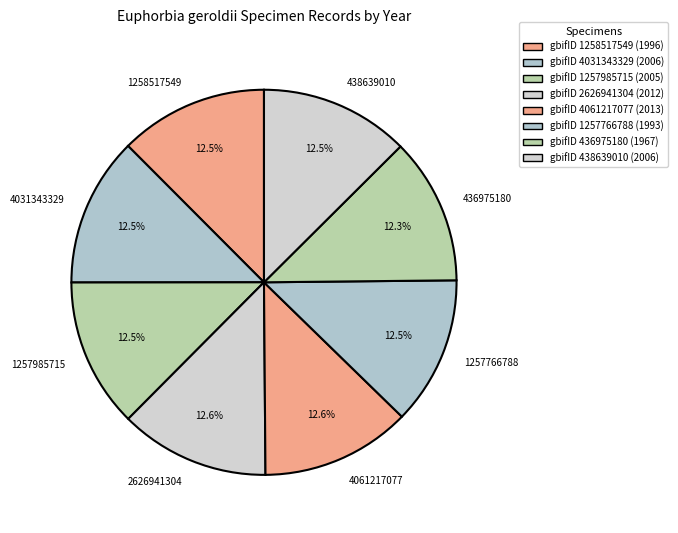

How many segments does this pie chart have?

8